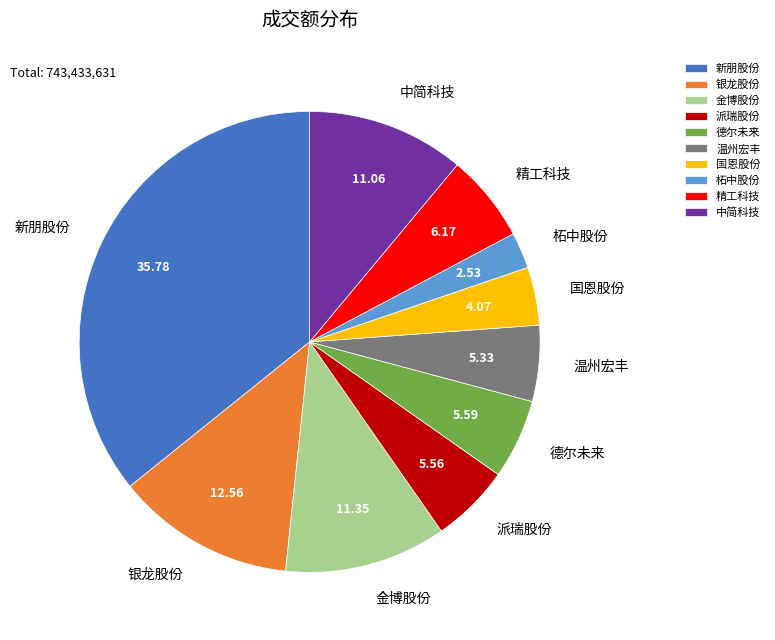

Which slice is the largest?

新朋股份